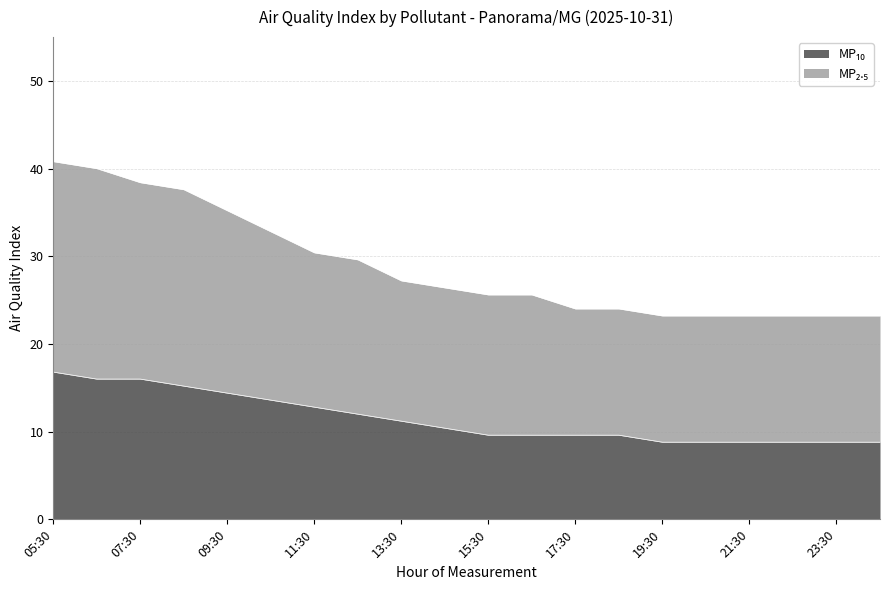

What are all the series names shown in the legend?

MP₁₀, MP₂.₅